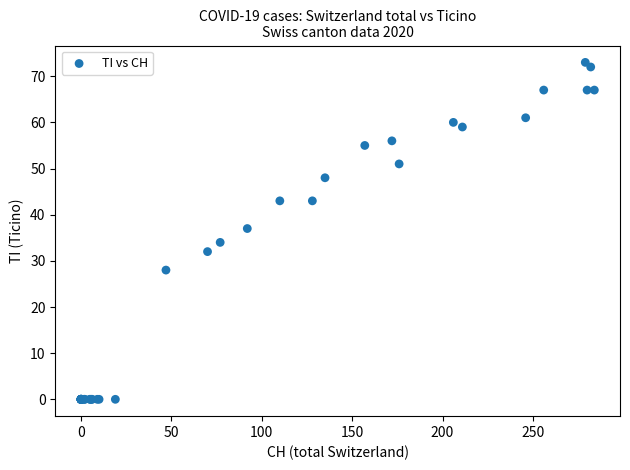

What Y value in the scatter plot is closest to 36?

37